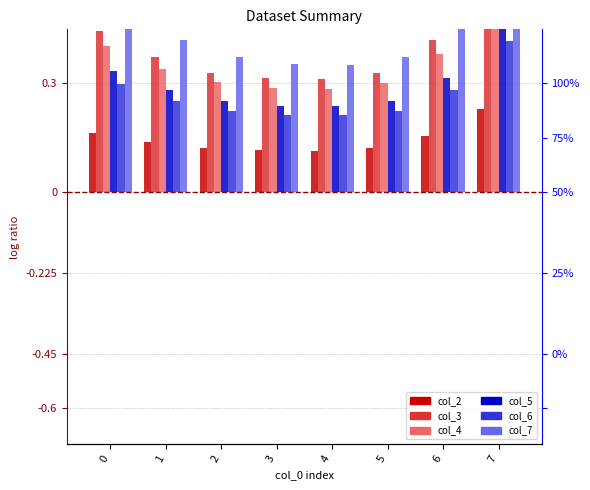

How many series are shown in this chart?

6